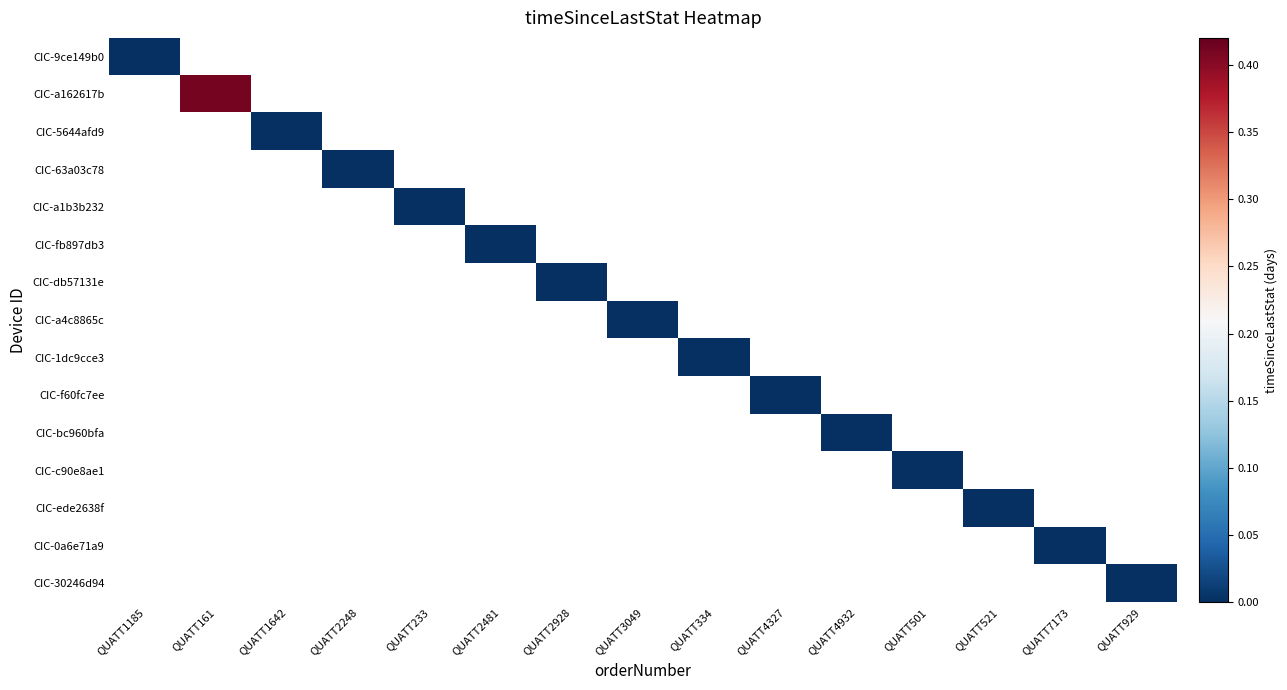

Rank the series at QUATT1185 from lowest to highest value.

CIC-9ce149b0, CIC-a162617b, CIC-5644afd9, CIC-63a03c78, CIC-a1b3b232, CIC-fb897db3, CIC-db57131e, CIC-a4c8865c, CIC-1dc9cce3, CIC-f60fc7ee, CIC-bc960bfa, CIC-c90e8ae1, CIC-ede2638f, CIC-0a6e71a9, CIC-30246d94